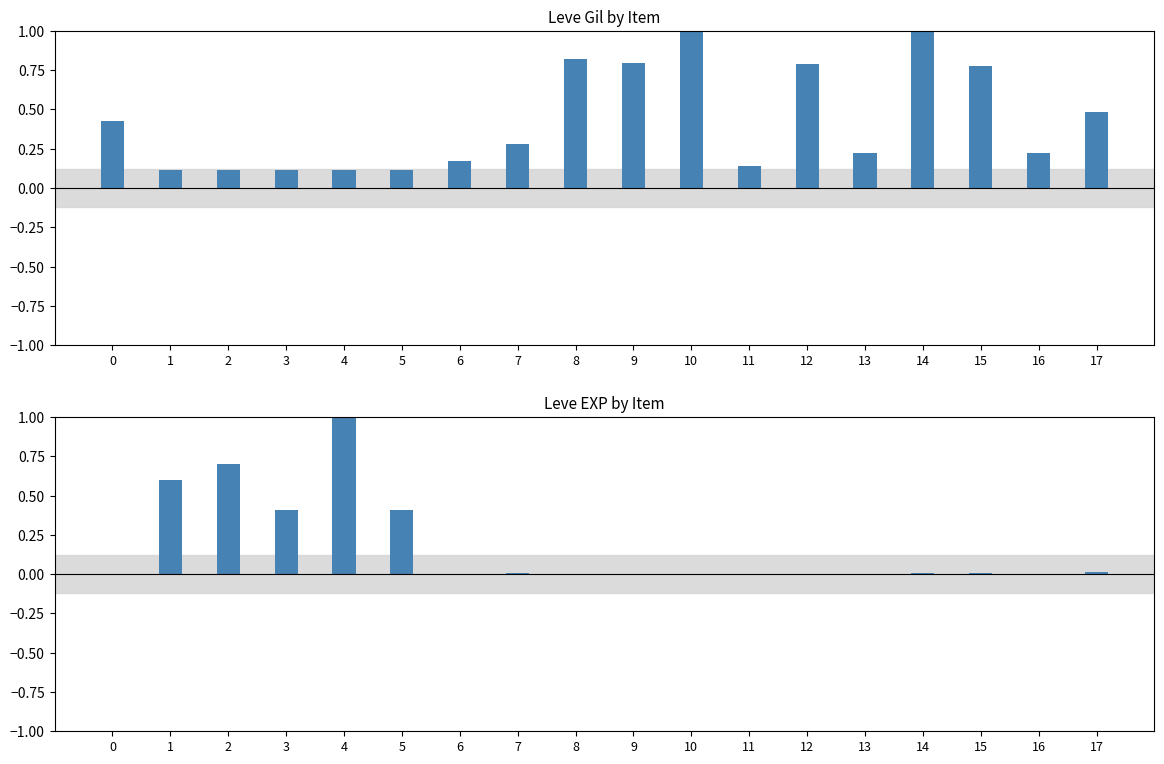

At which category does the chart reach its peak across all series?

14